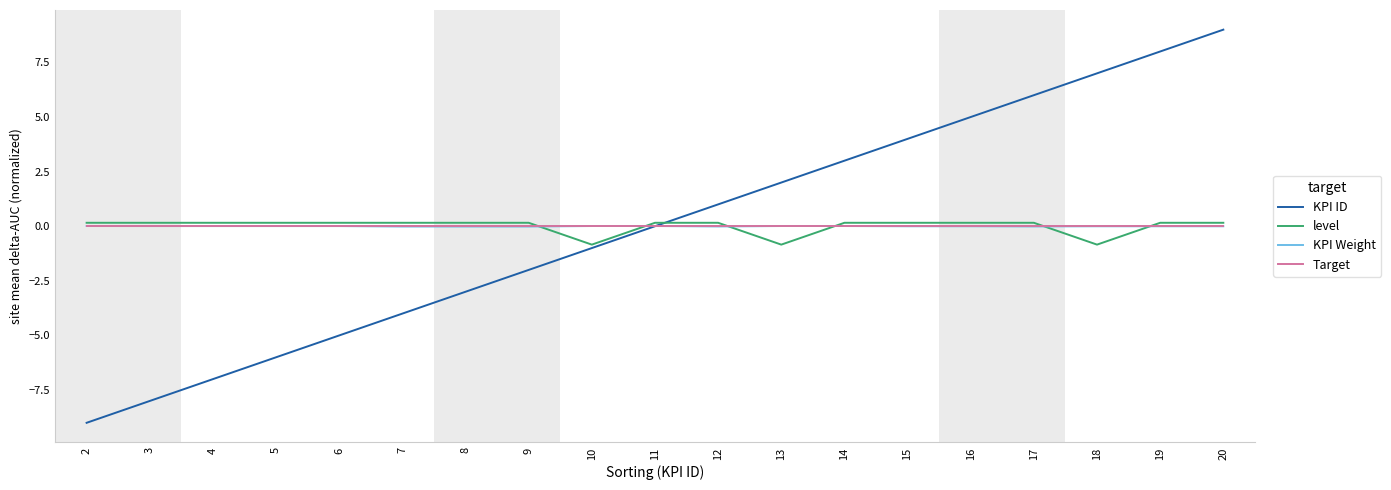

List the labels in order of KPI ID value, largest first.

20, 19, 18, 17, 16, 15, 14, 13, 12, 11, 10, 9, 8, 7, 6, 5, 4, 3, 2